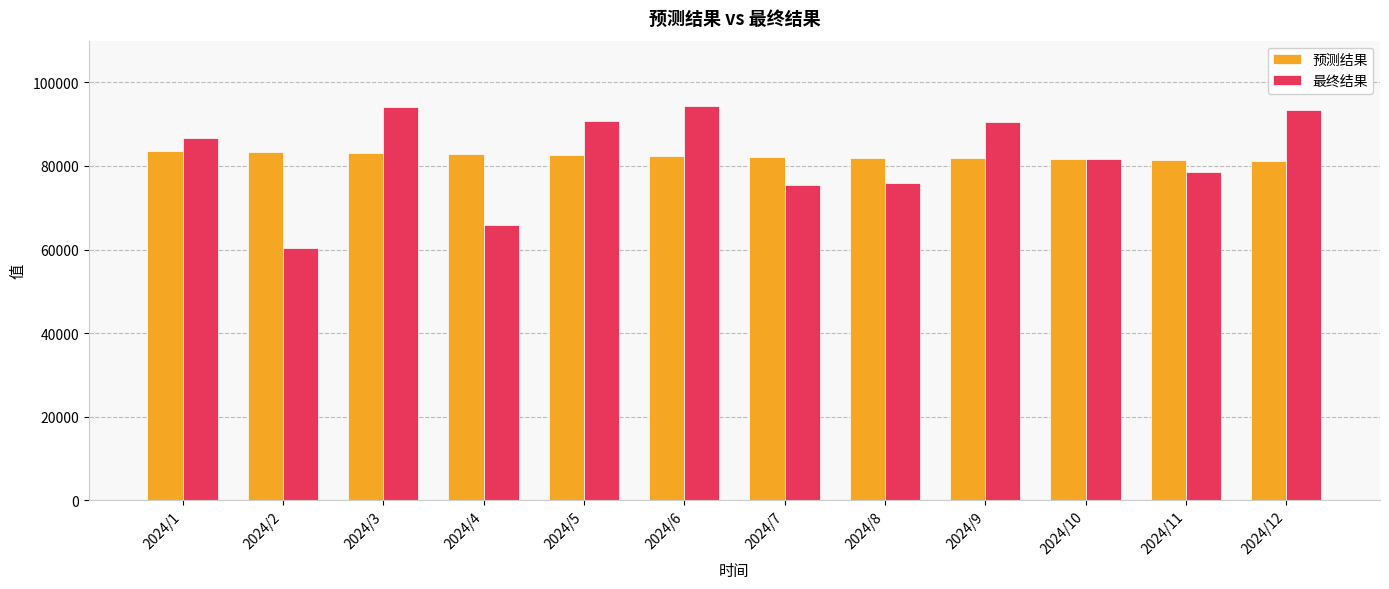

What is the total value across all series at 2024/3?

177068.5